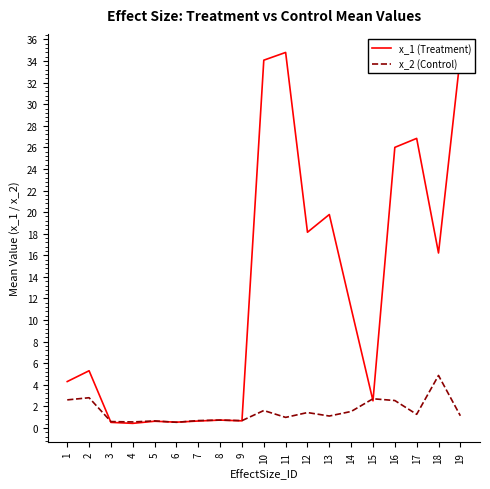

What is the total value across all series at 11?

35.8